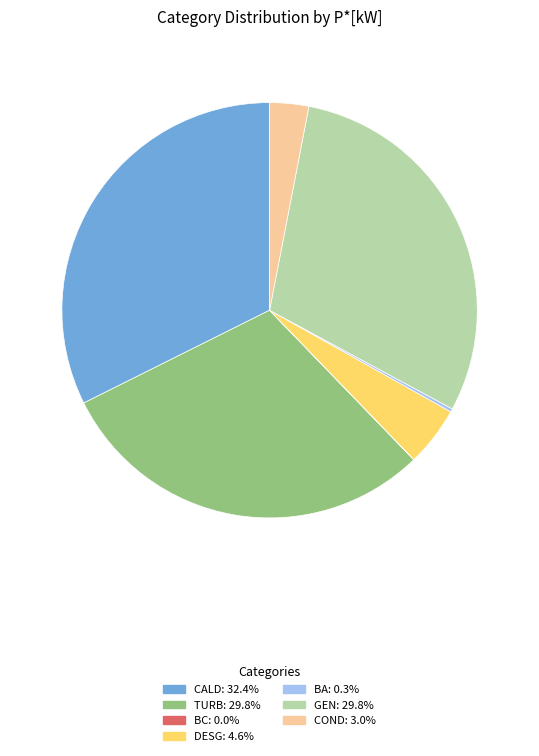

Do GEN and DESG together represent more than half of the pie?

No